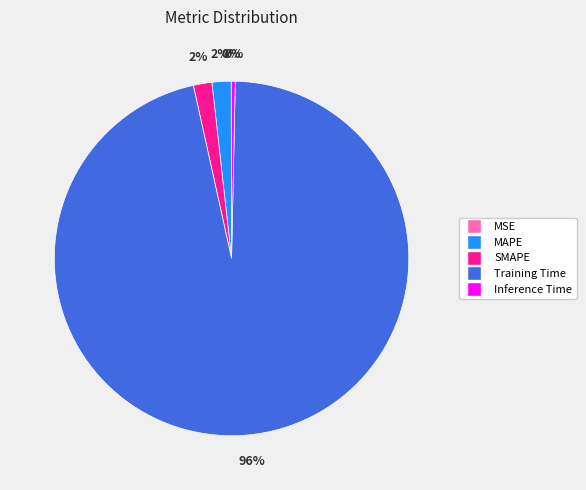

To the nearest percent, what is the difference between the largest and smallest slice percentages?

96%